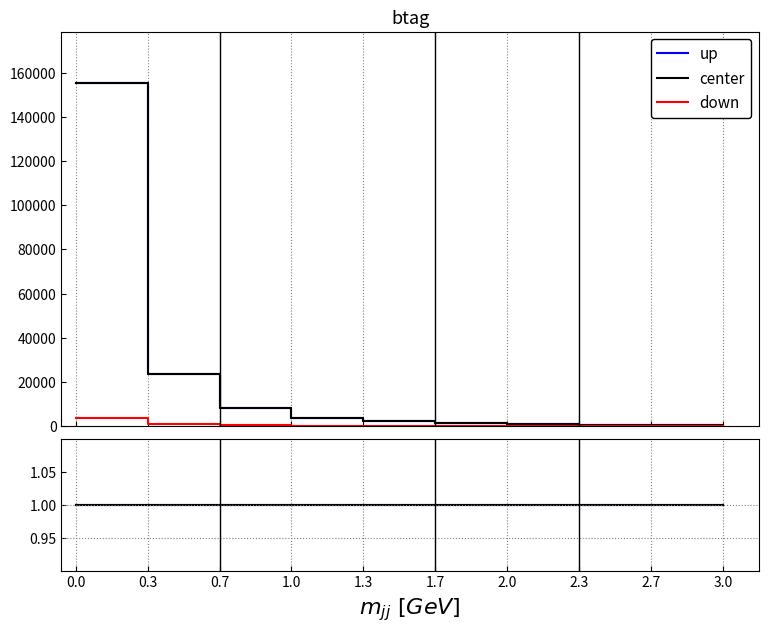

True or false: up and down intersect in this chart.

False